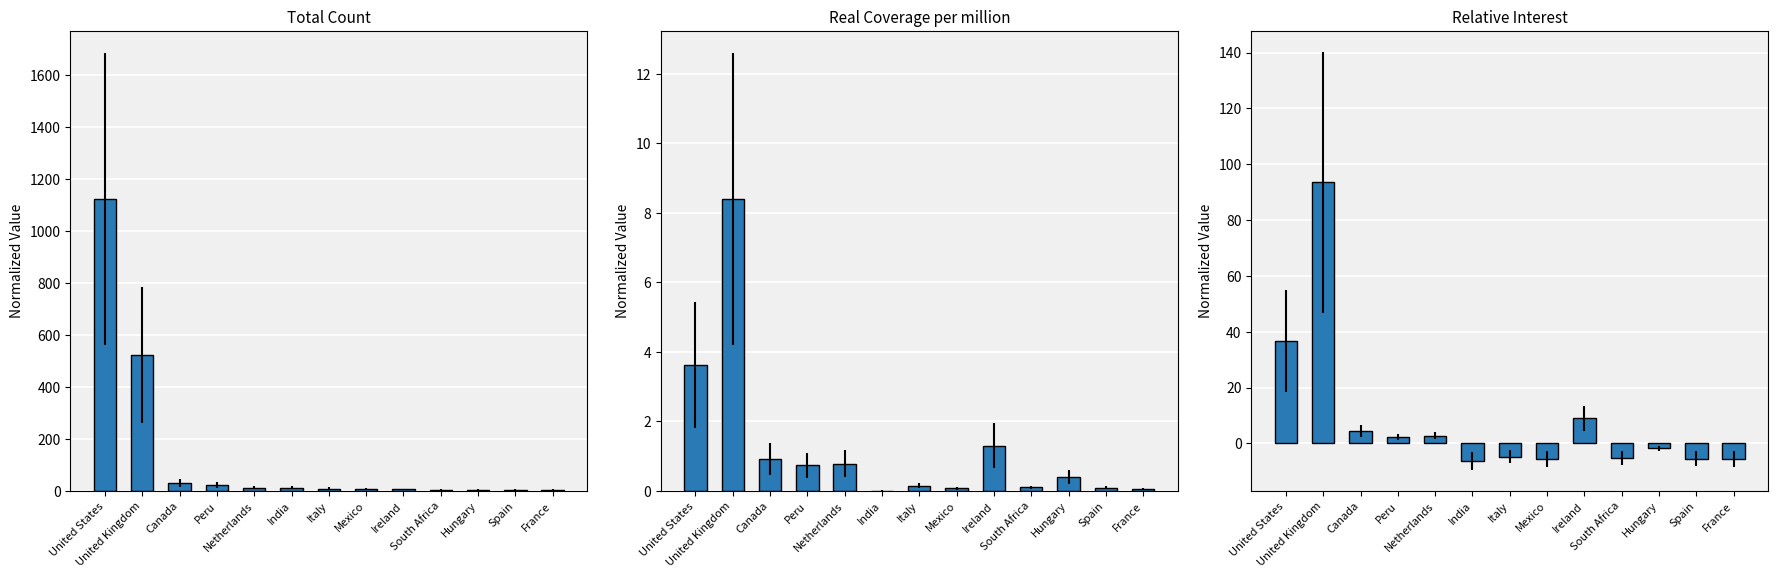

What are all the series names shown in the legend?

total, Real Coverage per million, Relative Interest